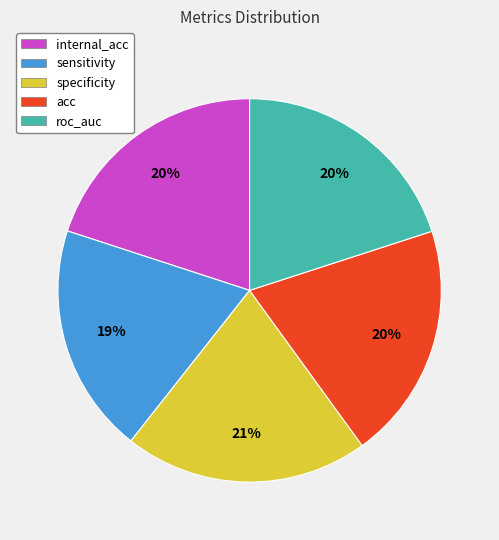

Which category has the smallest portion of the pie?

sensitivity